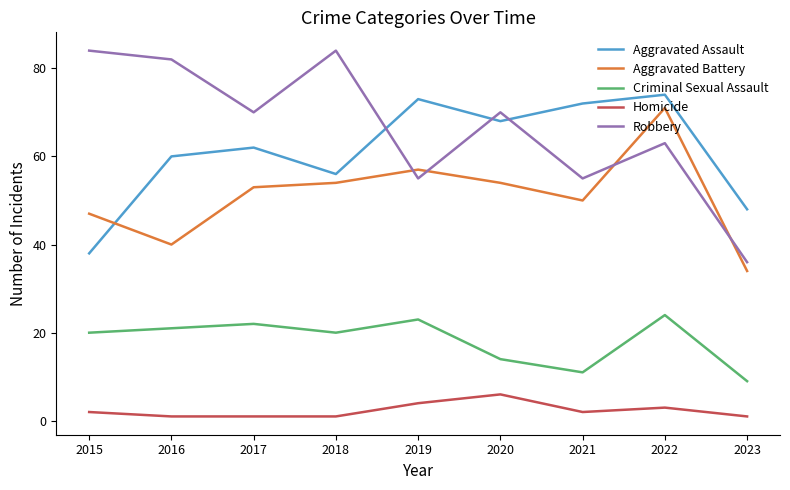

Is the value of Homicide at 2015 greater than the value of Aggravated Assault at 2020?

No